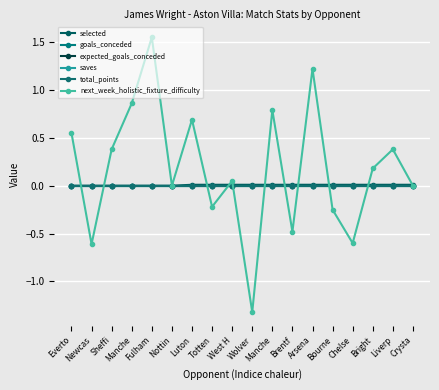

True or false: expected_goals_conceded and goals_conceded intersect in this chart.

False